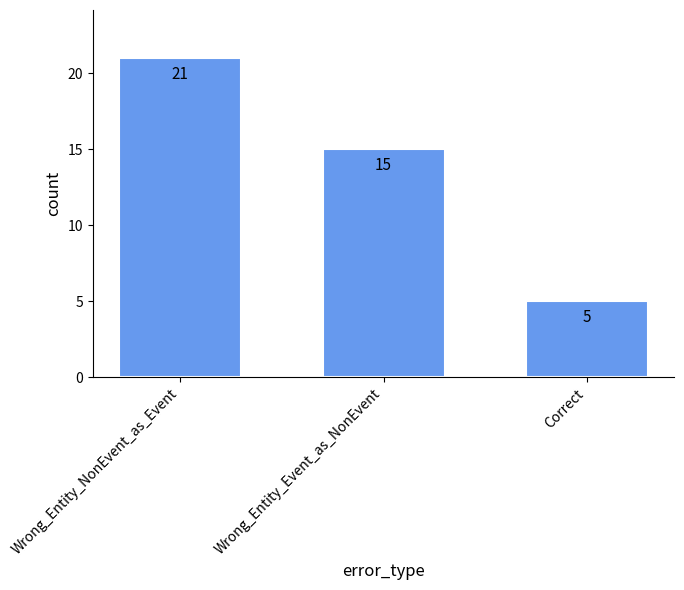

What is the label of the 3rd bar from the left?

Correct